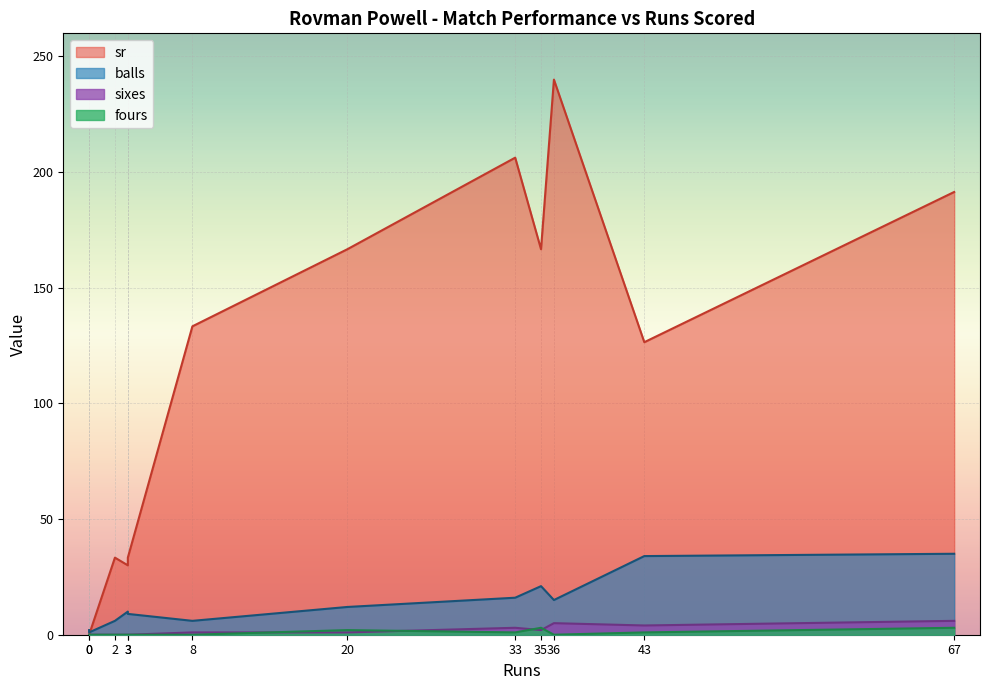

True or false: fours and sr intersect in this chart.

False